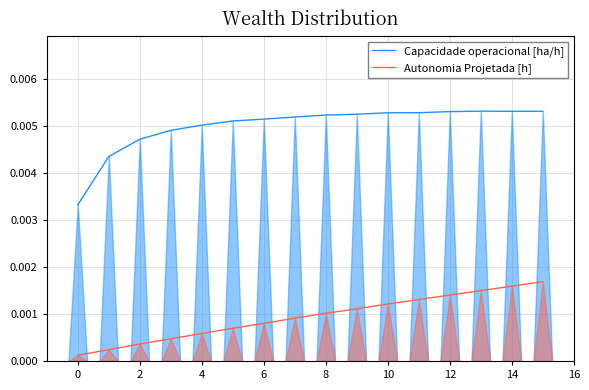

True or false: Autonomia Projetada [h] and Capacidade operacional [ha/h] intersect in this chart.

False